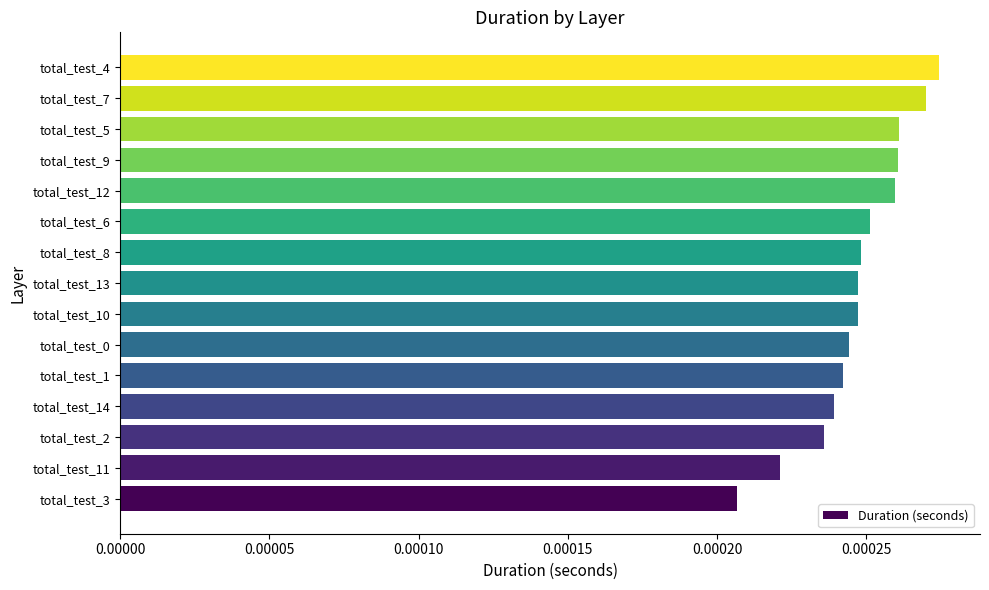

Which has a higher value, total_test_1 or total_test_5?

total_test_5